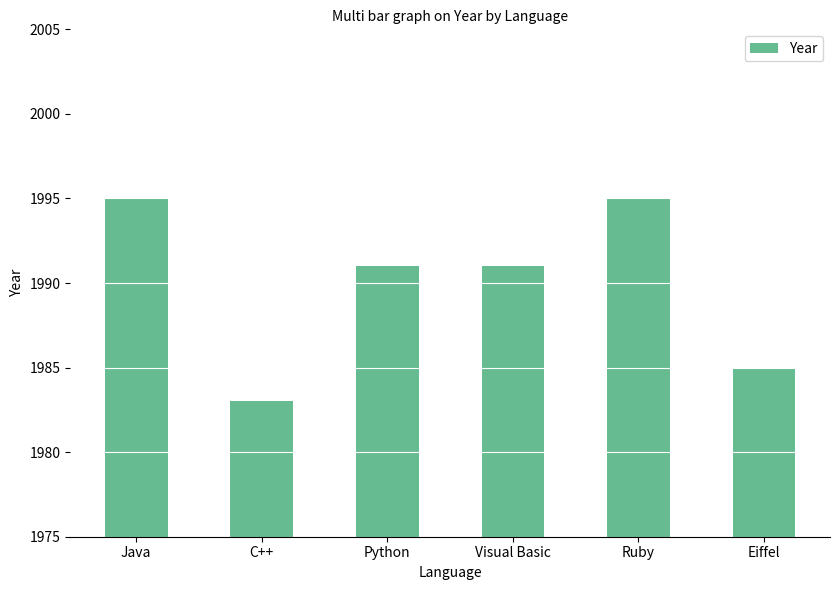

Does the chart contain any negative values?

No